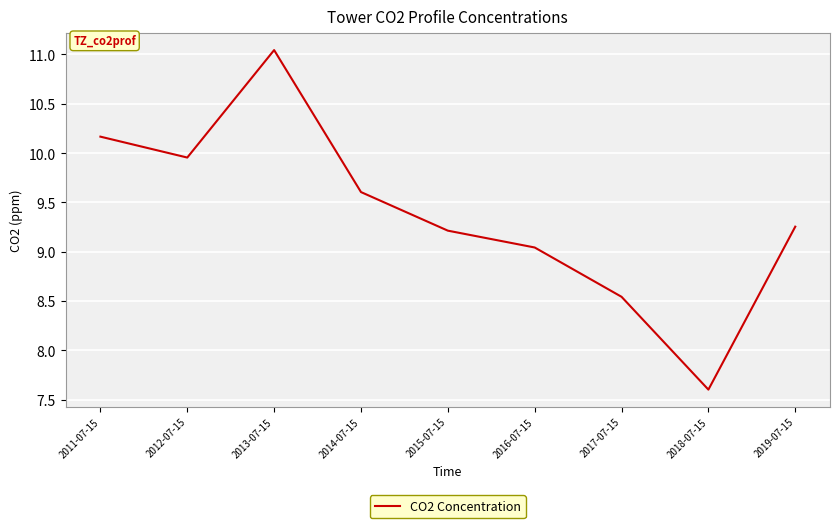

What position from the left is 2011-07-15?

1